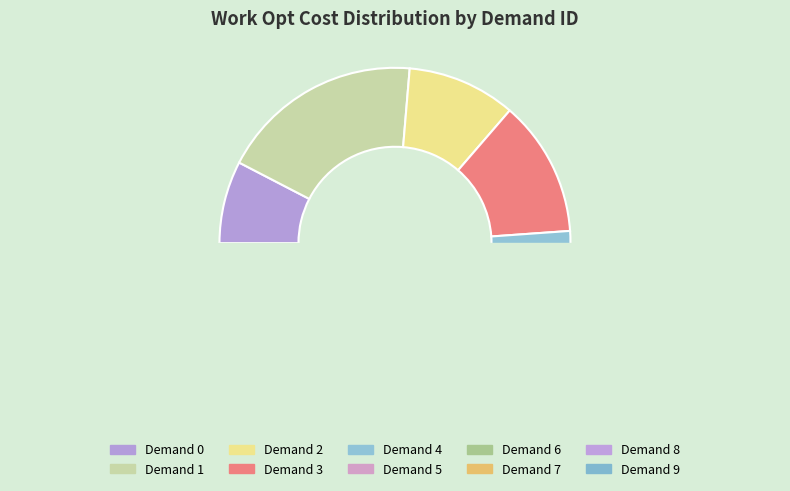

Does 8 represent more than half of the total?

No